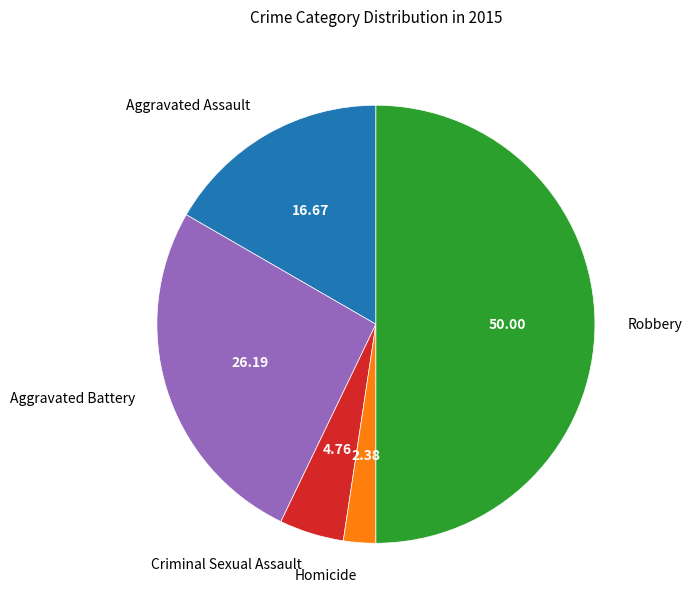

Which has a higher value, Criminal Sexual Assault or Aggravated Assault?

Aggravated Assault